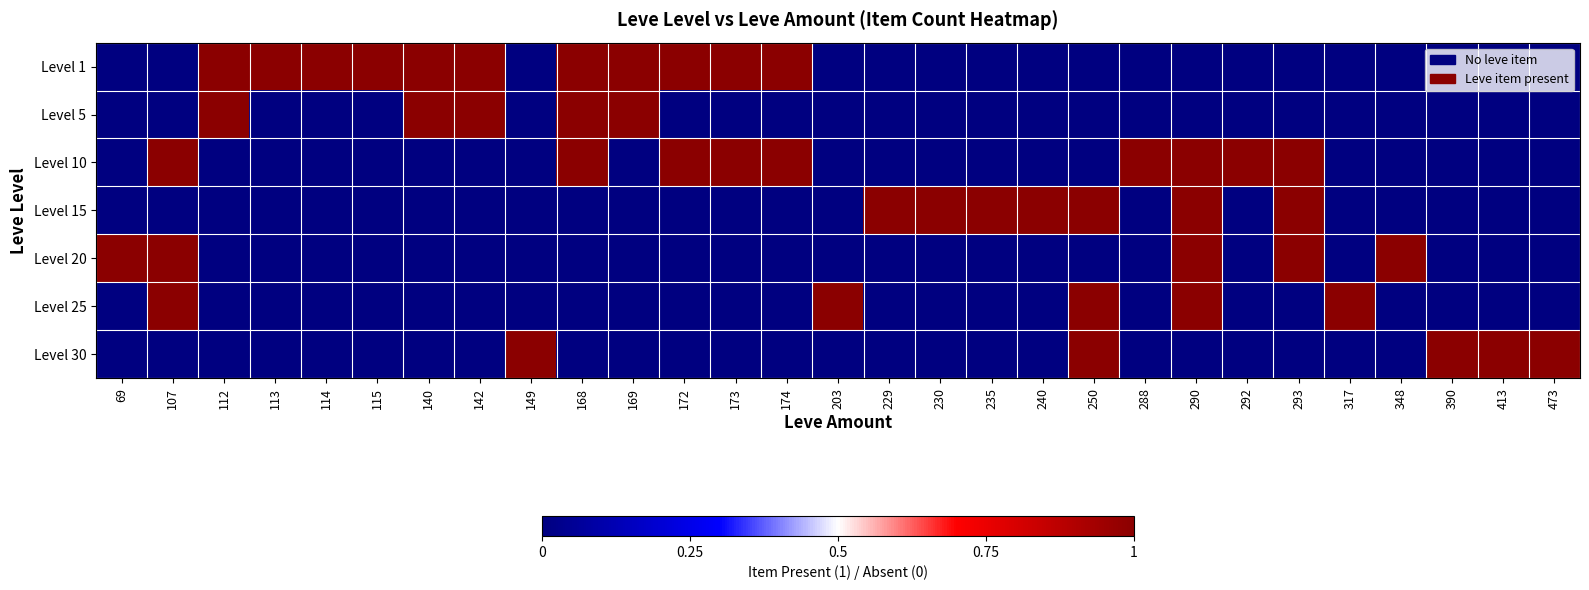

Which series has the widest spread of values?

Level 1